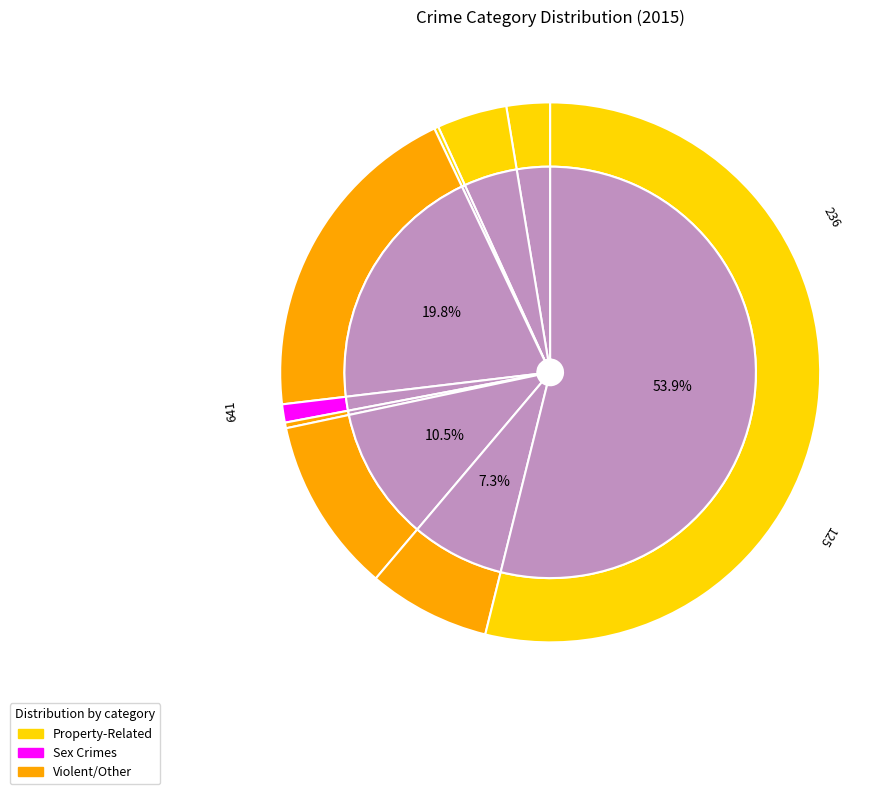

How many slices are in this pie chart?

9